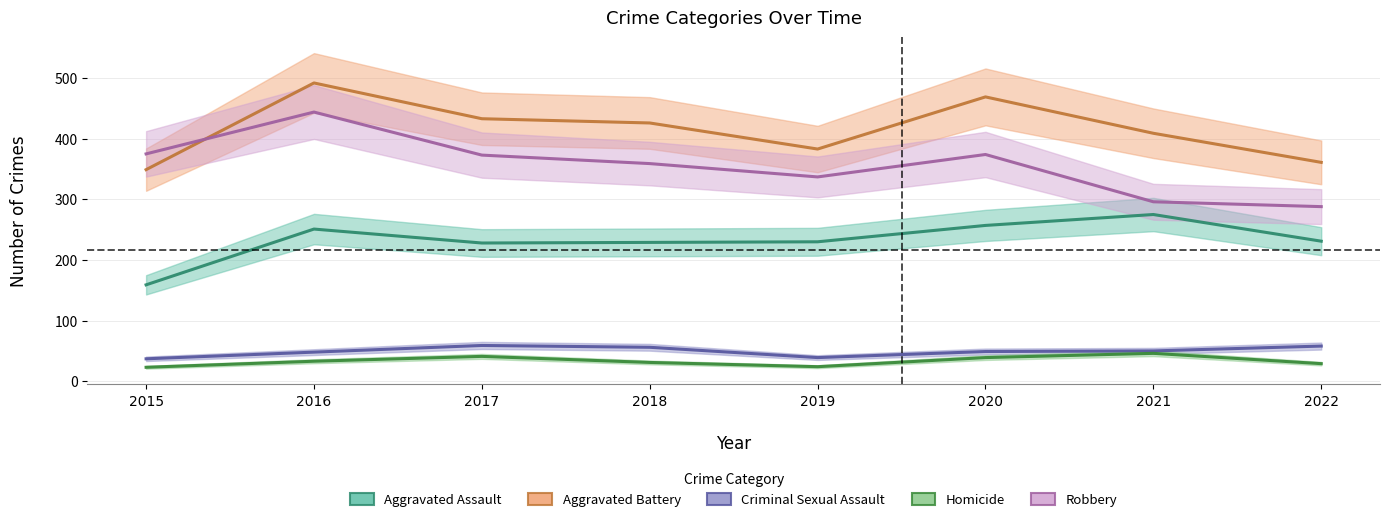

True or false: Robbery and Criminal Sexual Assault cross at least once.

False